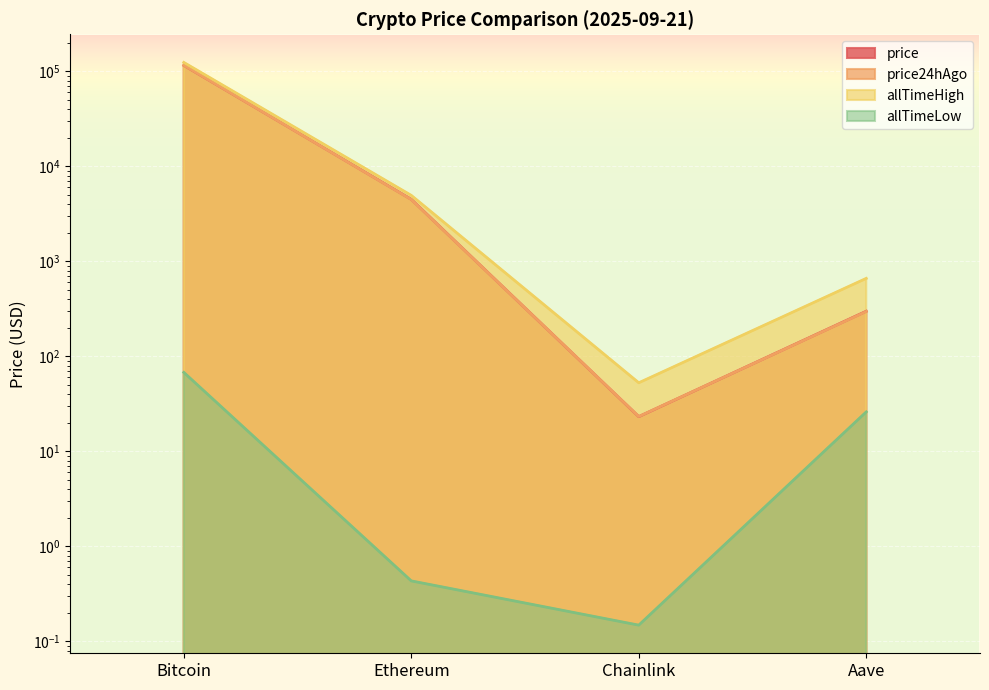

What is the label of the 1st point from the left?

Bitcoin